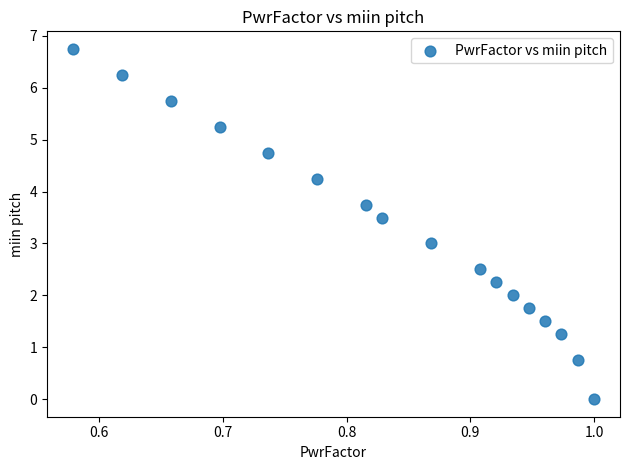

What is the range of X values (max minus min)?

0.4